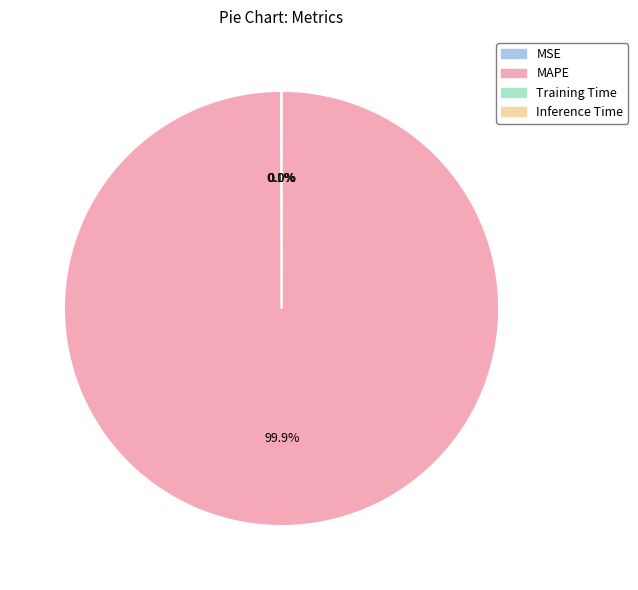

Which slice is the largest?

MAPE